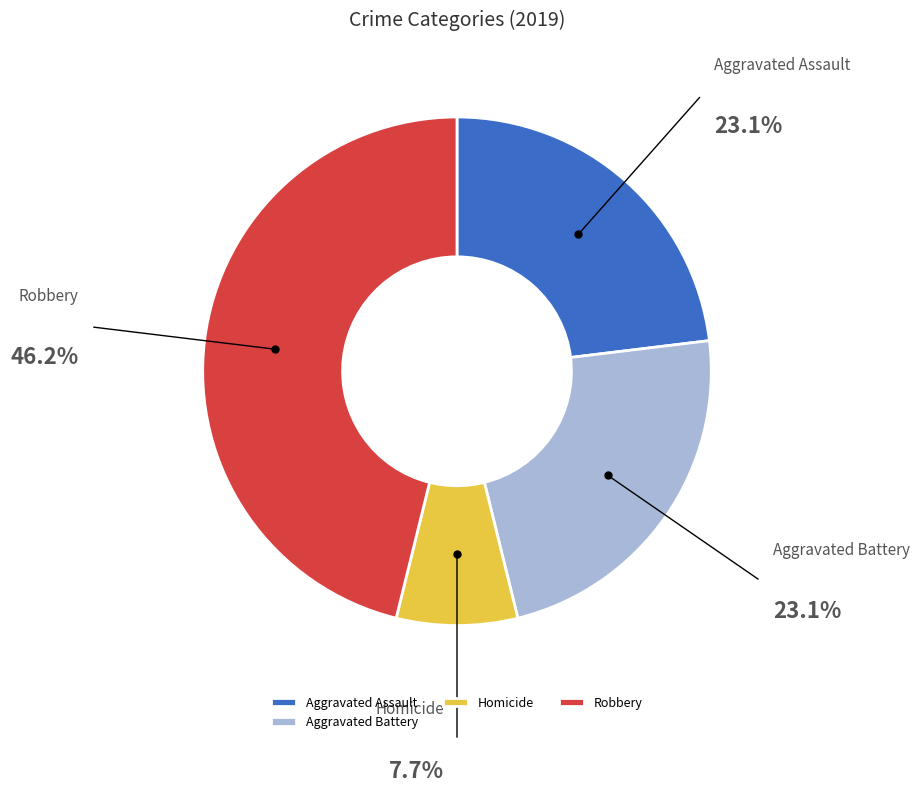

Combined, do Aggravated Battery and Homicide account for over 50%?

No